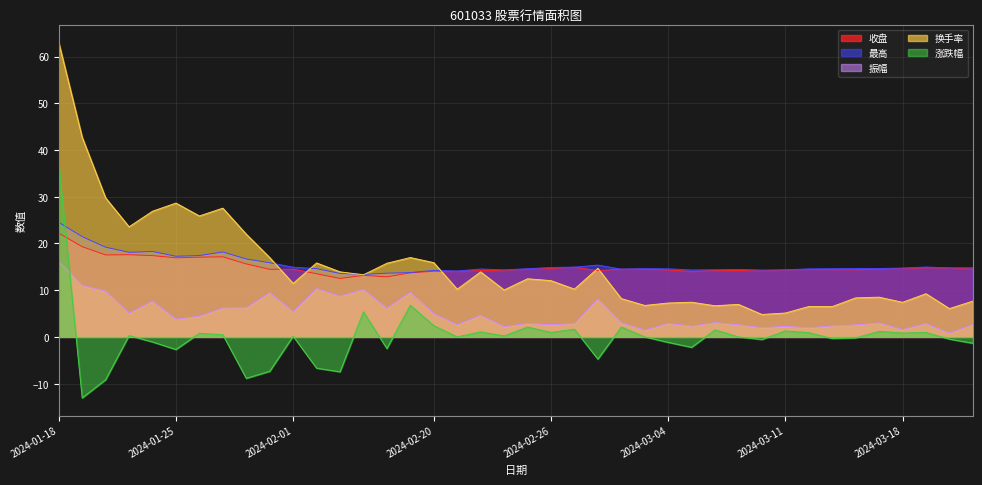

Which series has the widest spread of values?

换手率